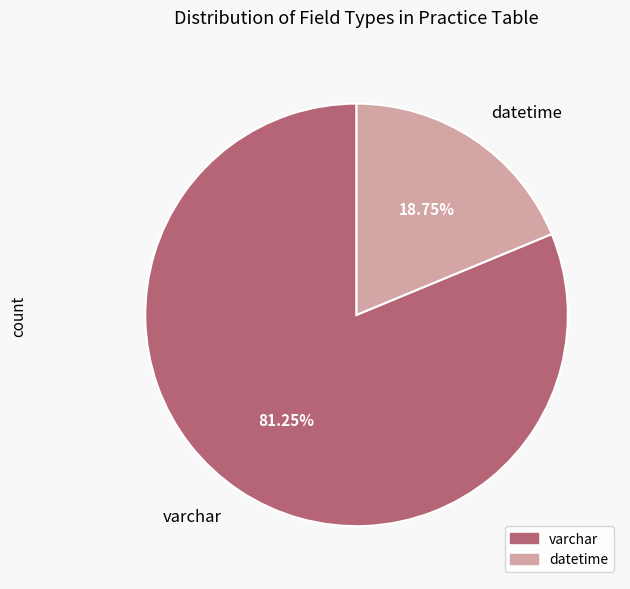

Is there any slice that represents more than half of the pie?

Yes